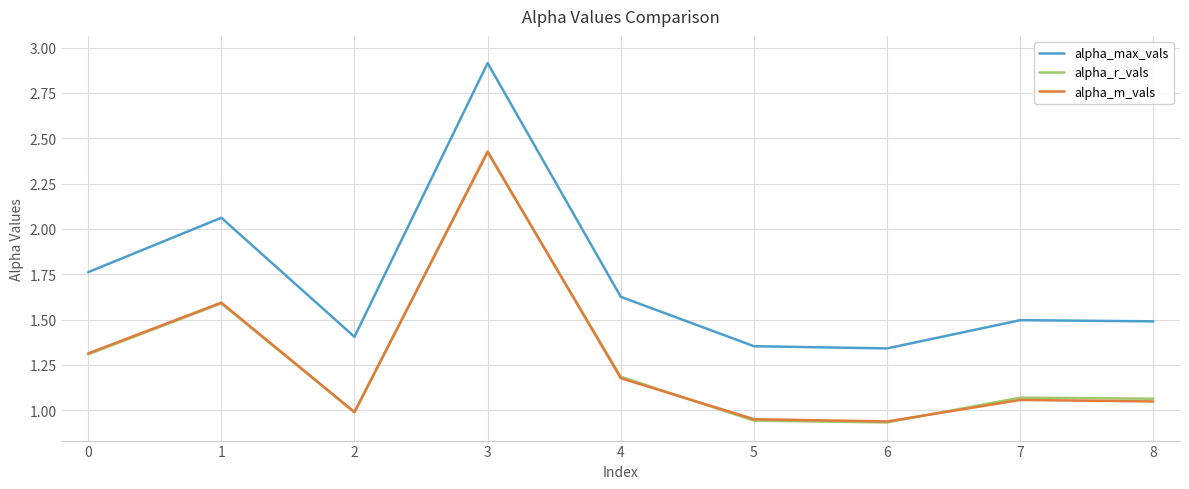

What is the greatest value displayed?

2.9